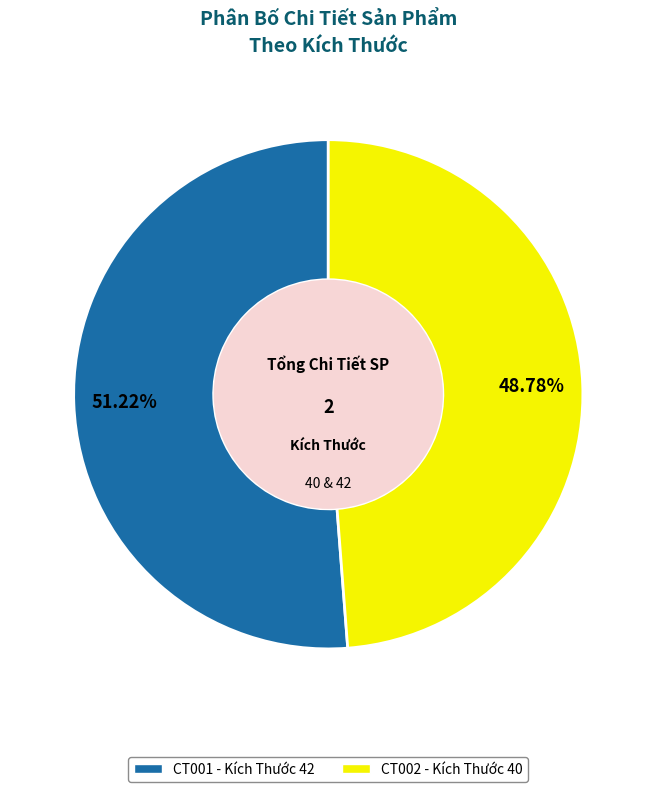

True or false: CT001 accounts for 51% of the total.

True